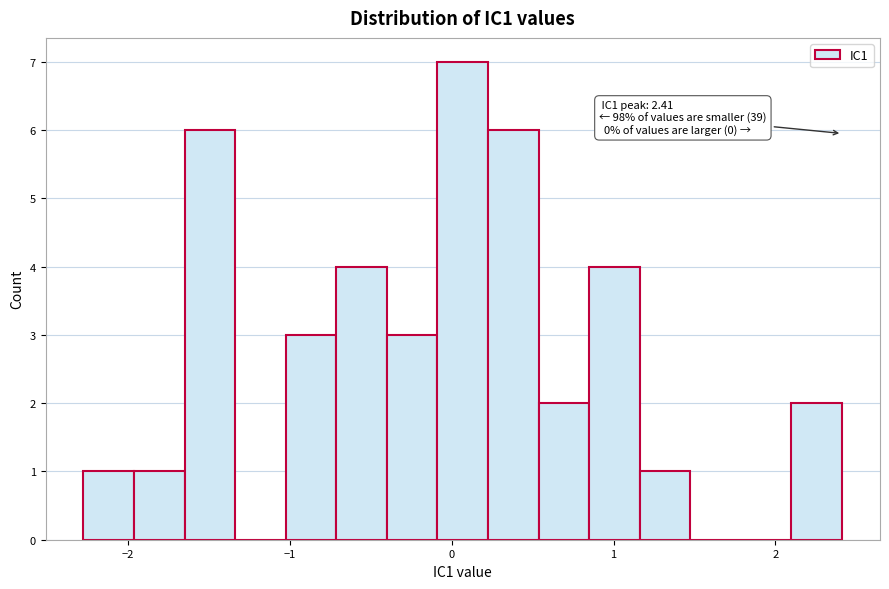

Read against the x-axis, roughly where is the centre of the tallest bar?

0.1